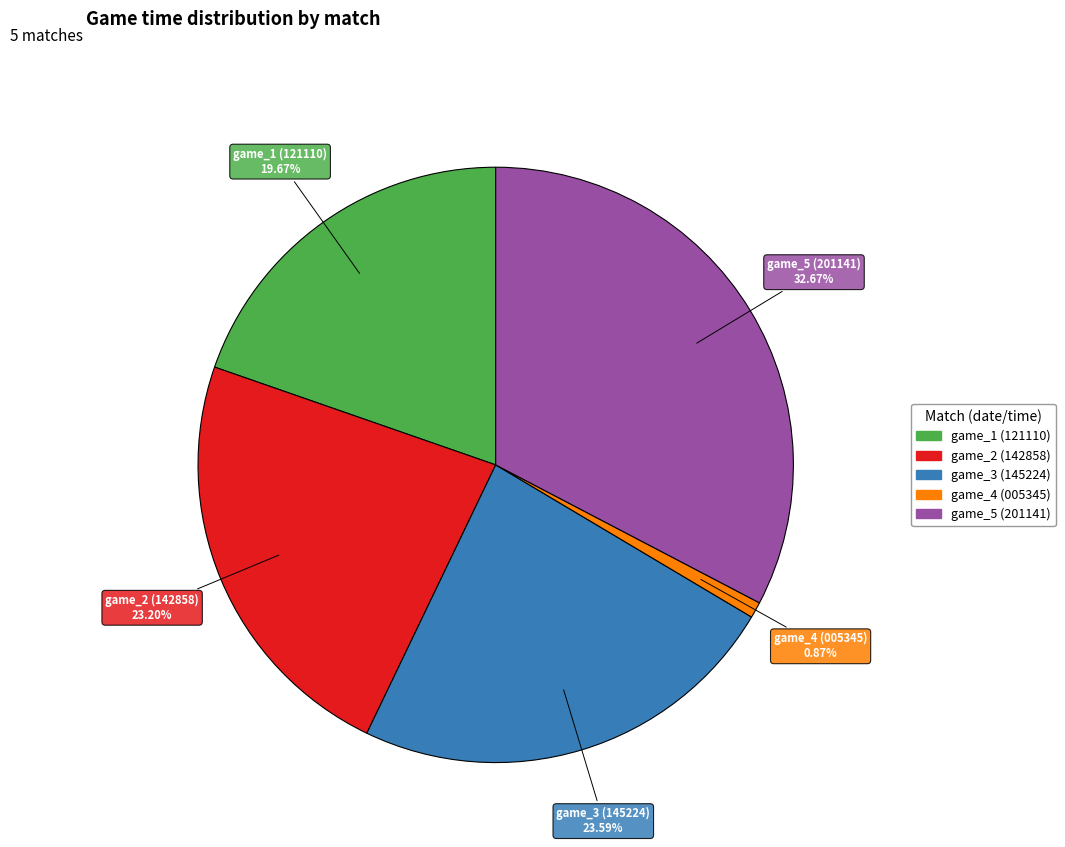

Is there a majority slice in this chart?

No